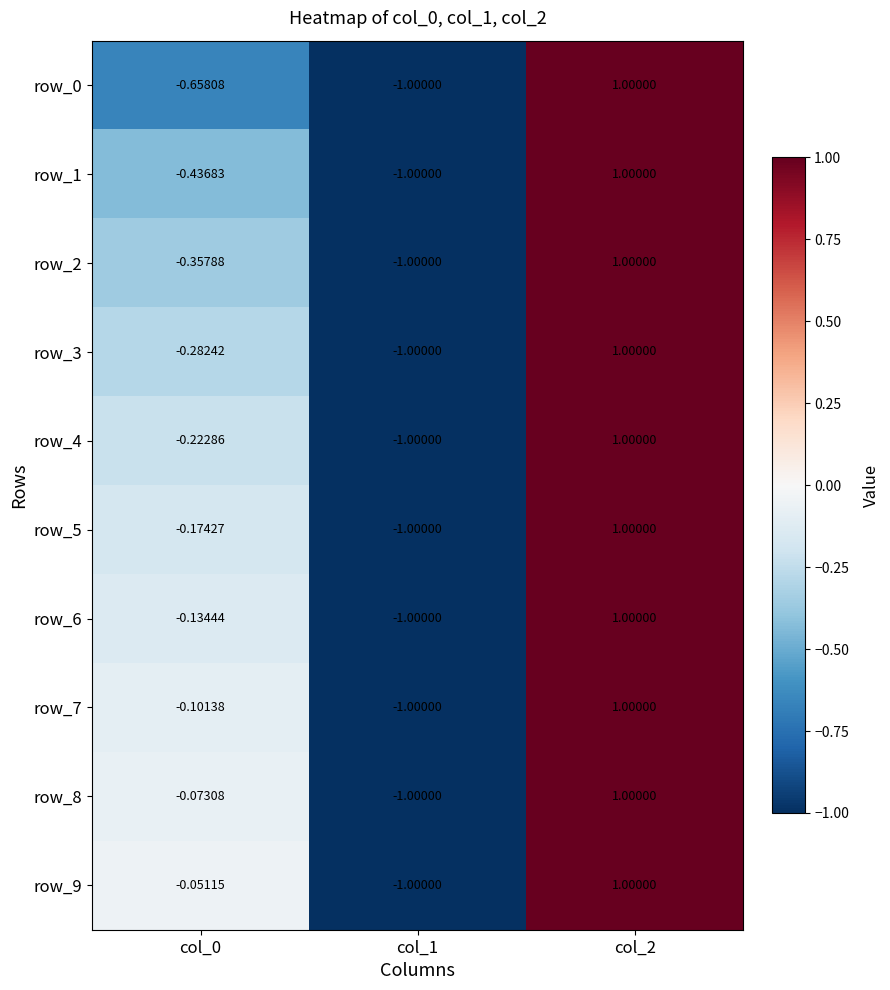

How many values in row_4 are below zero?

2